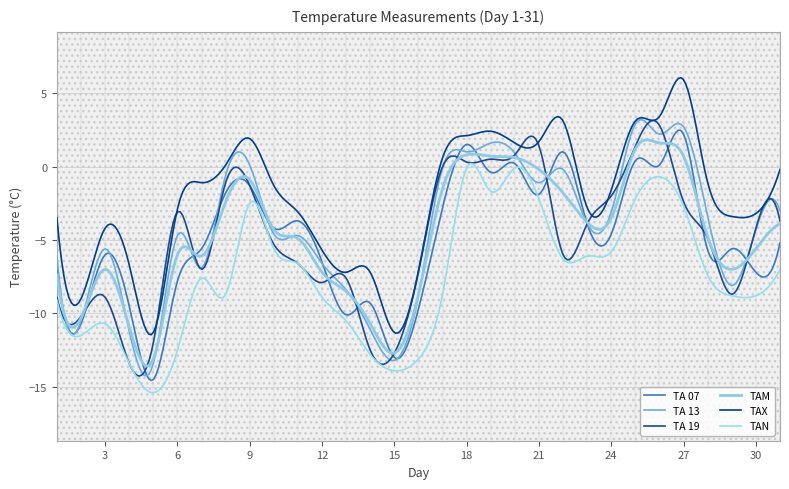

In TA 19, how many points are lower than both neighbors (excluding endpoints)?

9